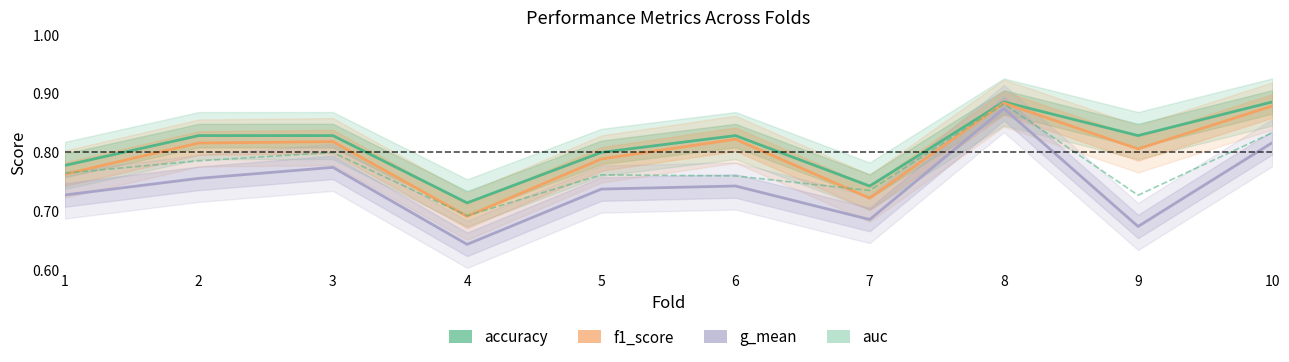

At which label does g_mean reach its peak?

8